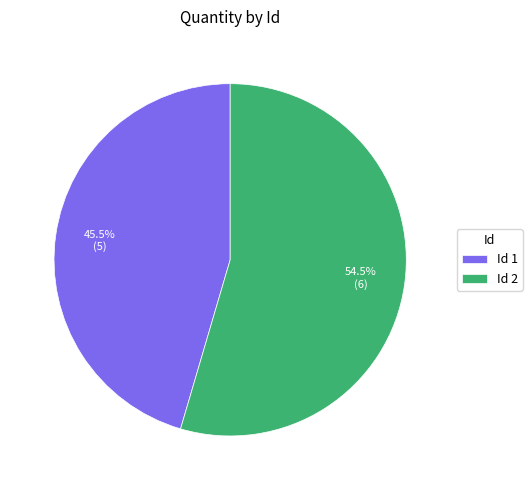

What portion of the pie excludes Id 2?

45.5%